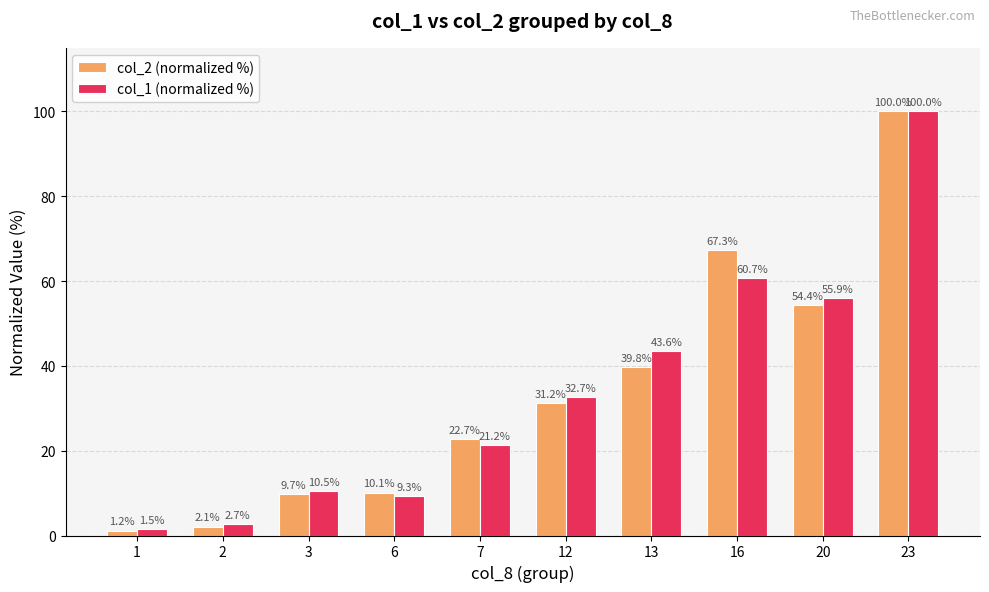

Reading right to left, list all the values displayed in this chart.

col_2 (normalized %): 23=100.0	20=54.4	16=67.3	13=39.8	12=31.2	7=22.7	6=10.1	3=9.7	2=2.1	1=1.2
col_1 (normalized %): 23=100.0	20=55.9	16=60.7	13=43.6	12=32.7	7=21.2	6=9.3	3=10.5	2=2.7	1=1.5